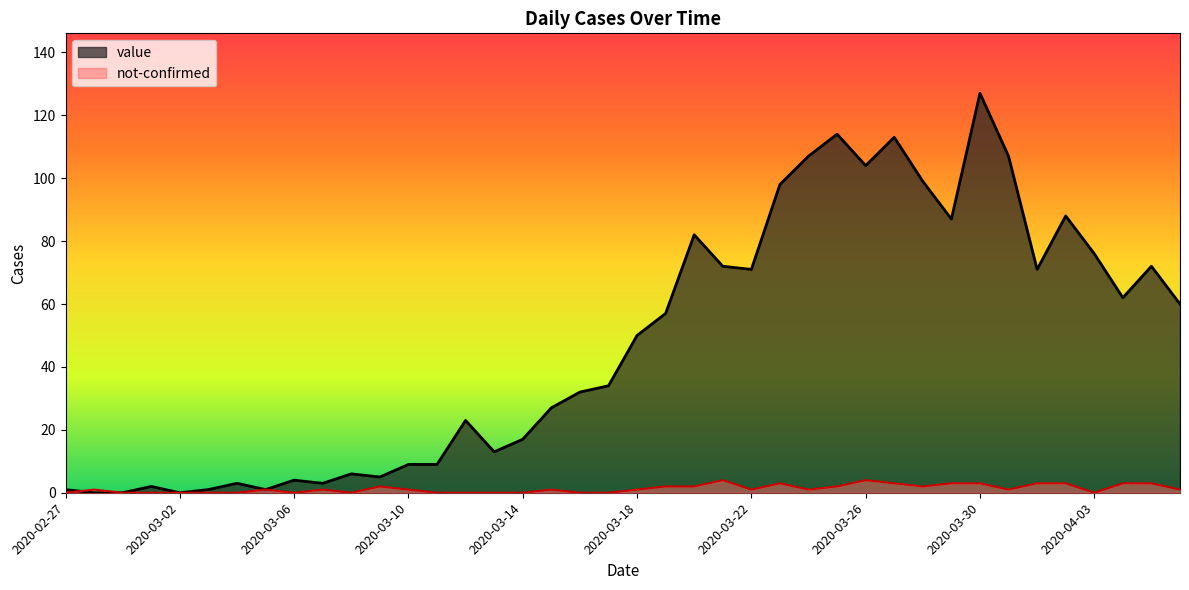

Between which two adjacent categories do value and not-confirmed first intersect?

2020-02-27 and 2020-02-28